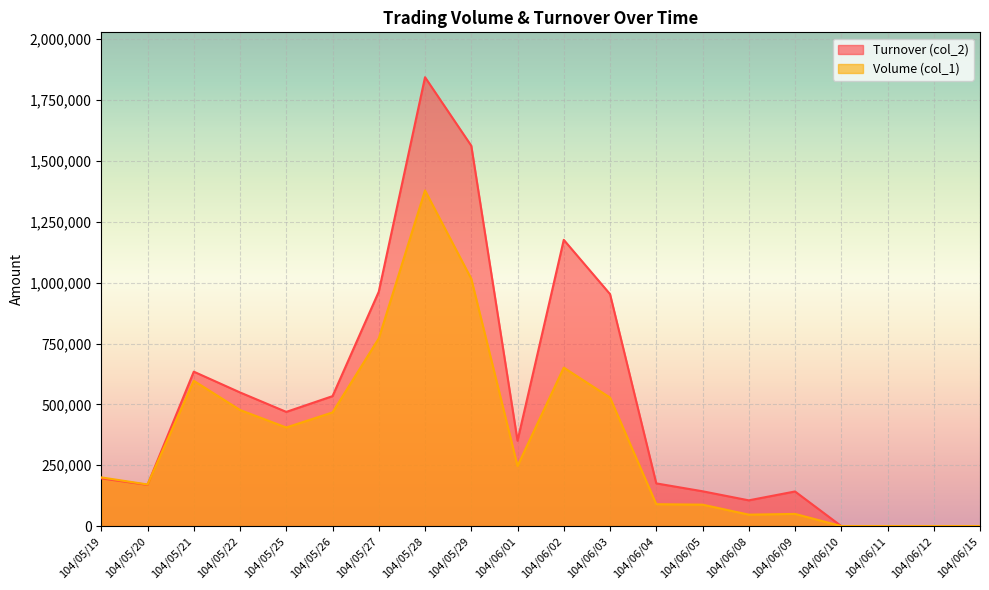

Which category has the highest value in the Turnover (col_2) series?

104/05/28